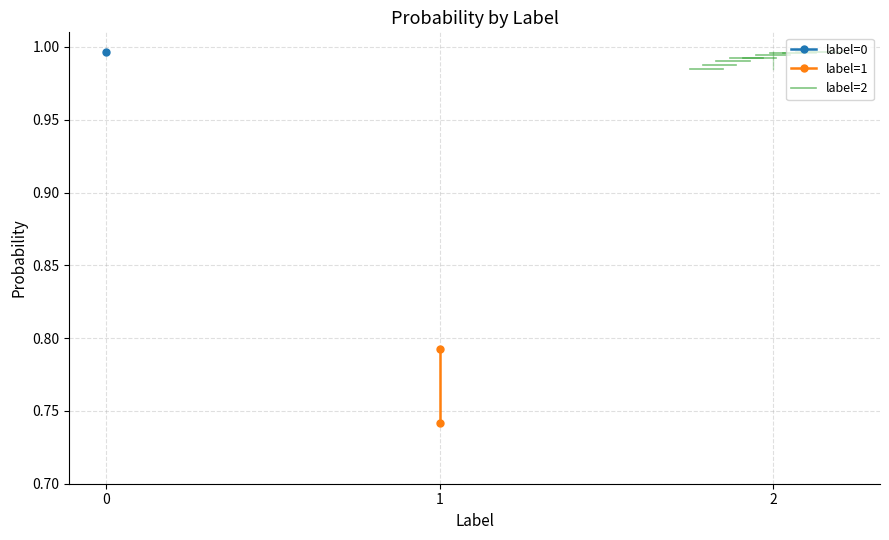

List the labels in order of label=2 value, largest first.

0, 1